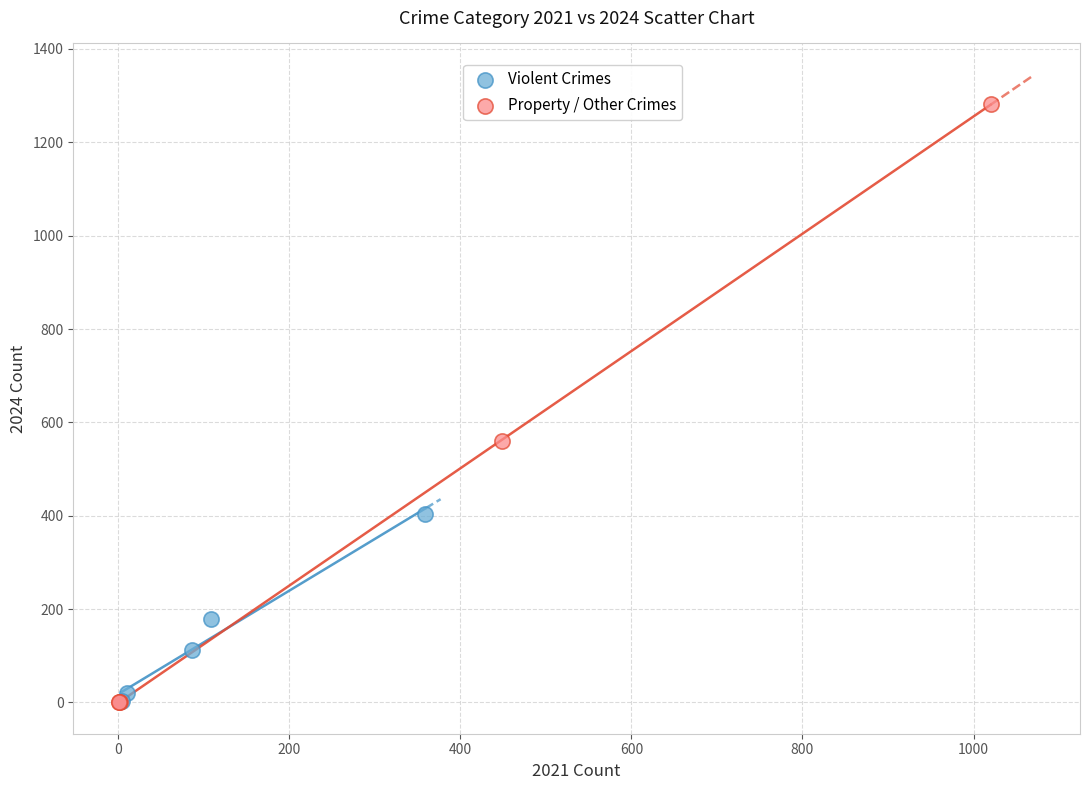

Which series has the largest Y range (max minus min)?

Property / Other Crimes